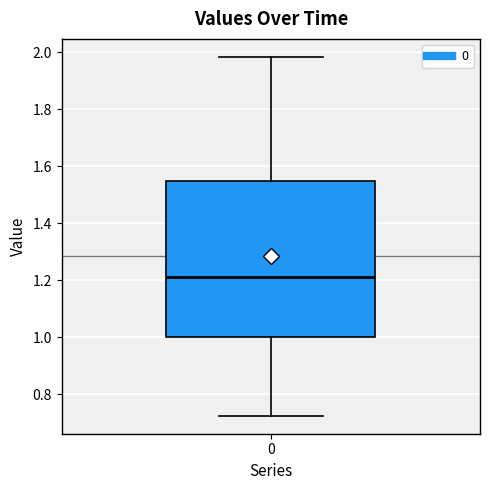

Where does the lower whisker of the box at x = 0 end on the y-axis? The values are not printed on the chart, so give them approximately, as read against the axis.

0.72